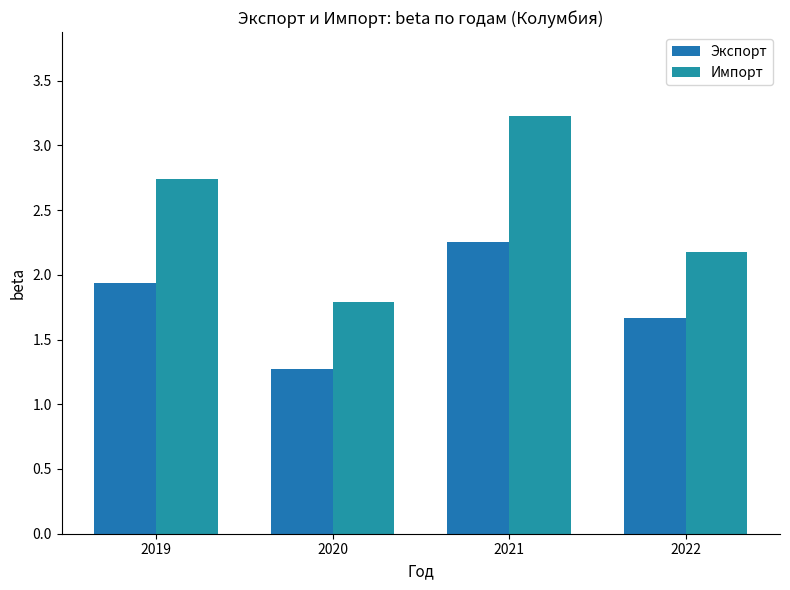

Is it true that Импорт equals 4.8 at 2019?

False